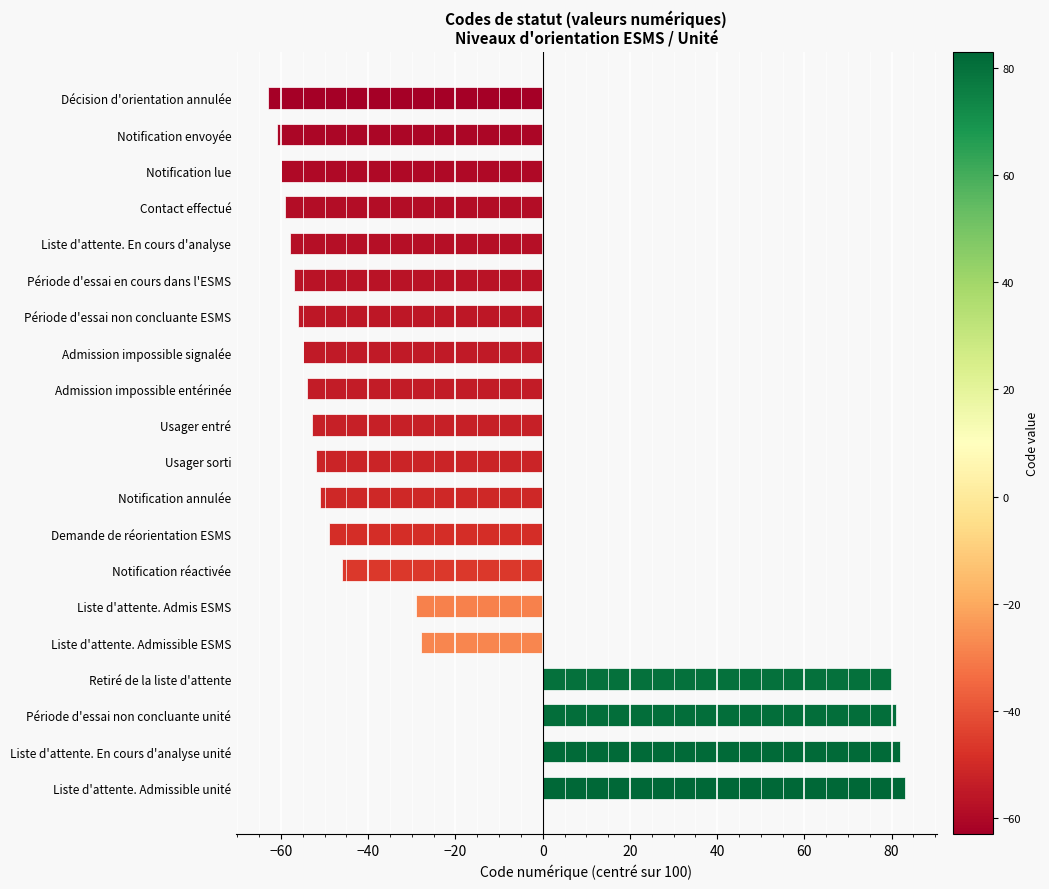

What position from the bottom is Usager sorti?

10